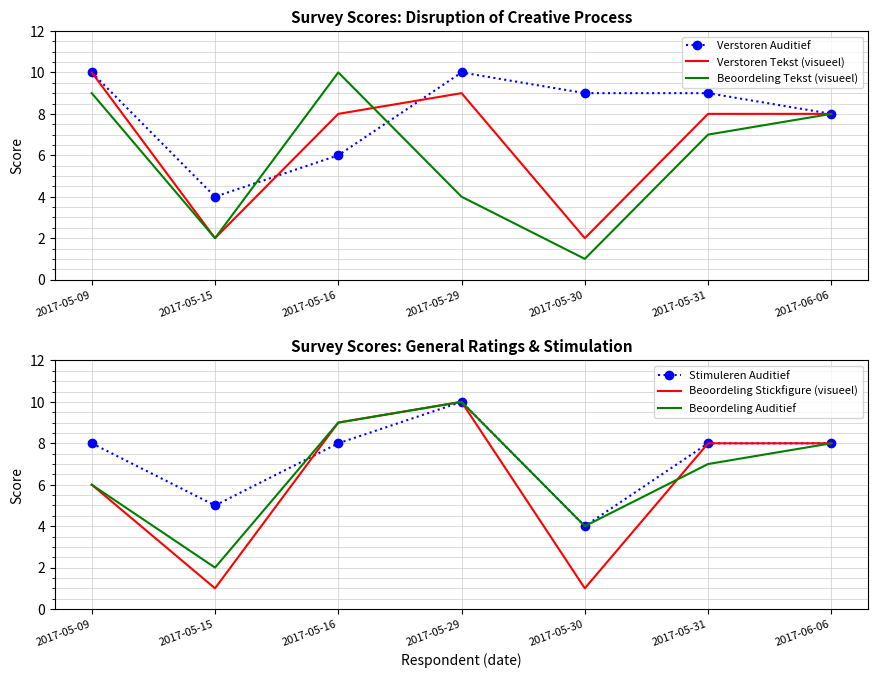

True or false: Verstoren Tekst (visueel) has a value of 2 at 2017-05-15.

True